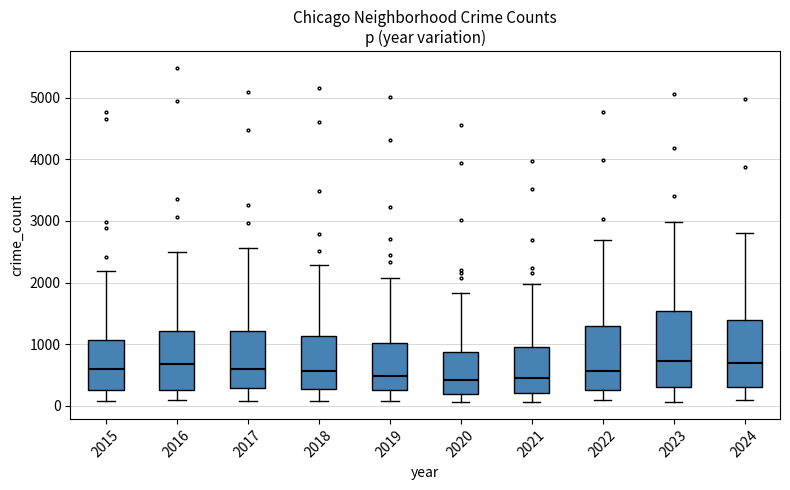

Reading left to right, transcribe this box plot: for each box, give where its median line is, the range the box spans, and where its two whiskers end, as read against the y-axis. The values are not printed on the chart, so give them approximately, as read against the axis.

2015: median 600, box 300 to 1100, whiskers 100 to 2200
2016: median 700, box 300 to 1200, whiskers 100 to 2500
2017: median 600, box 300 to 1200, whiskers 100 to 2600
2018: median 600, box 300 to 1100, whiskers 100 to 2300
2019: median 500, box 300 to 1000, whiskers 100 to 2100
2020: median 400, box 200 to 900, whiskers 100 to 1800
2021: median 500, box 200 to 900, whiskers 100 to 2000
2022: median 600, box 300 to 1300, whiskers 100 to 2700
2023: median 700, box 300 to 1500, whiskers 100 to 3000
2024: median 700, box 300 to 1400, whiskers 100 to 2800